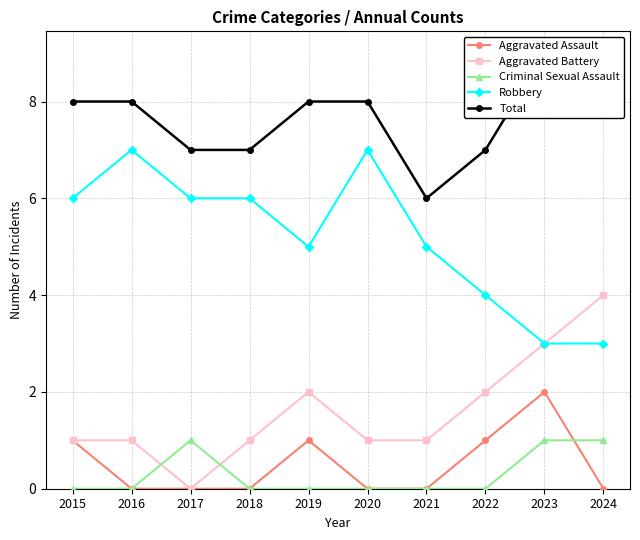

Where do Criminal Sexual Assault and Aggravated Battery first cross each other?

2016 and 2017